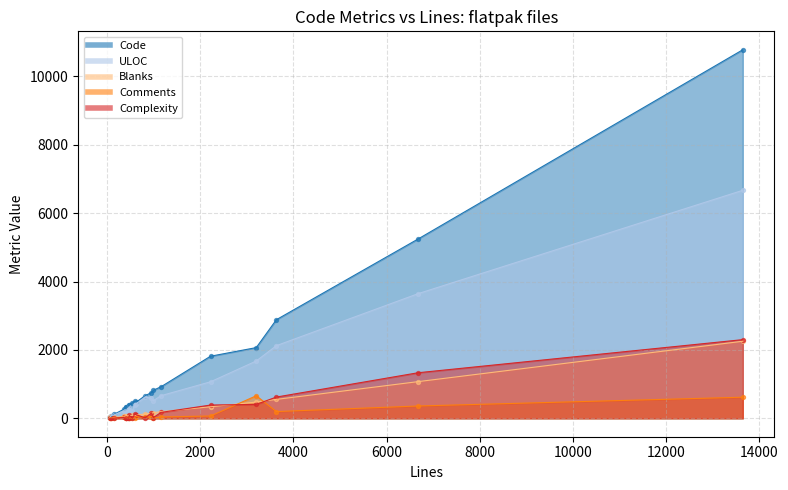

Which series reaches the minimum Y coordinate?

Comments